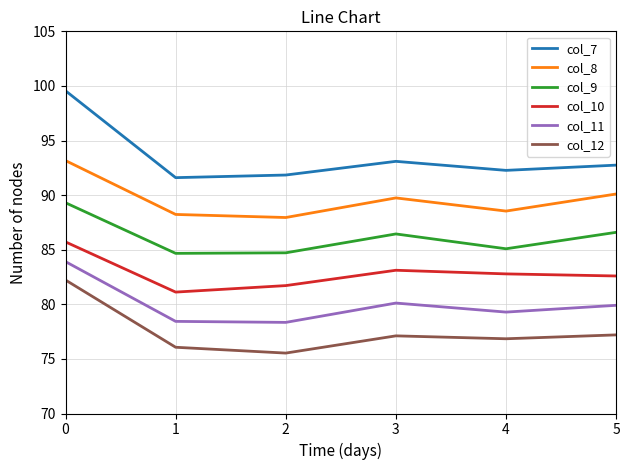

Where is the first local minimum for col_12?

2